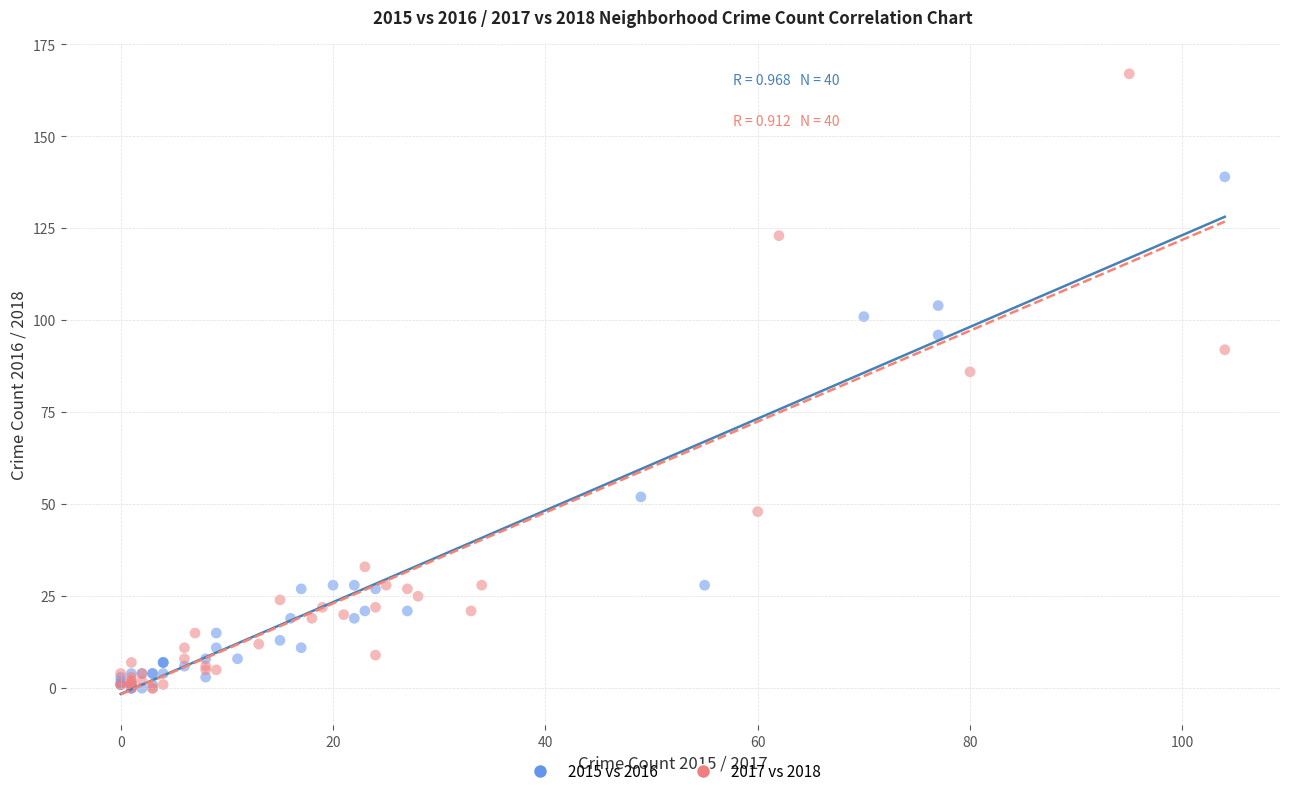

What are all the series names shown in the legend?

2015 vs 2016, 2017 vs 2018